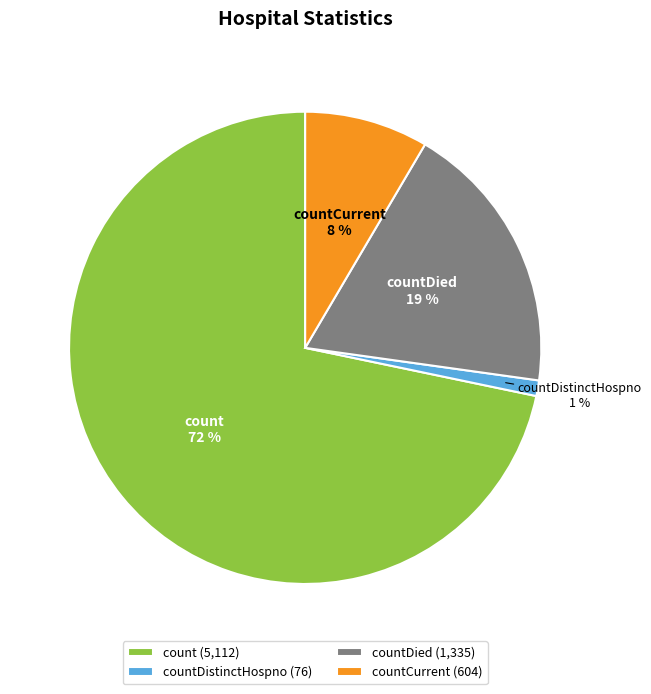

To the nearest percent, what is the average slice percentage?

25%